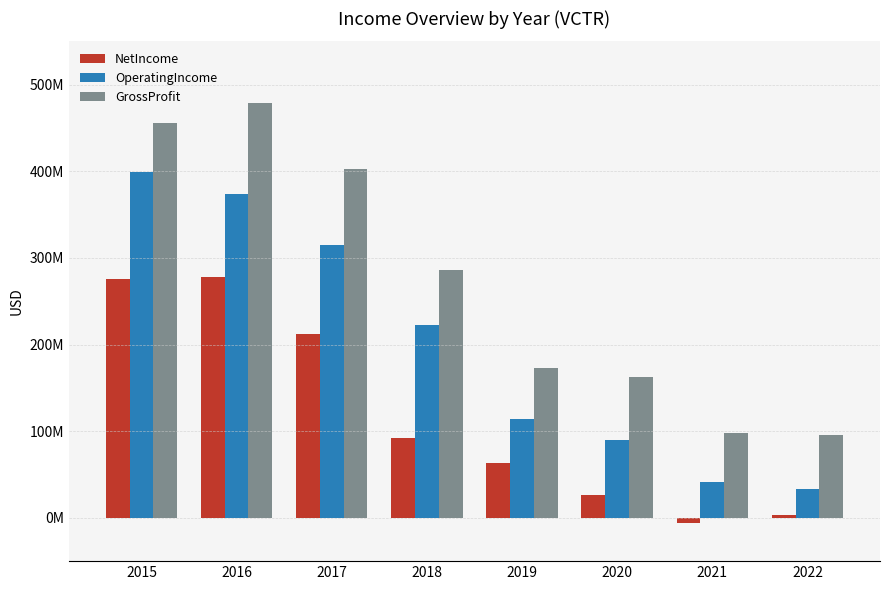

What are all the series names shown in the legend?

NetIncome, OperatingIncome, GrossProfit